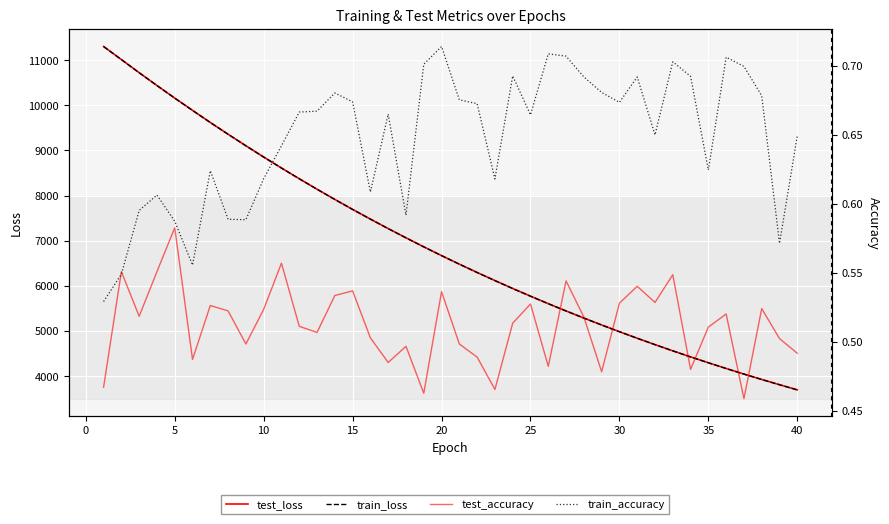

Which series has the widest spread of values?

test_loss